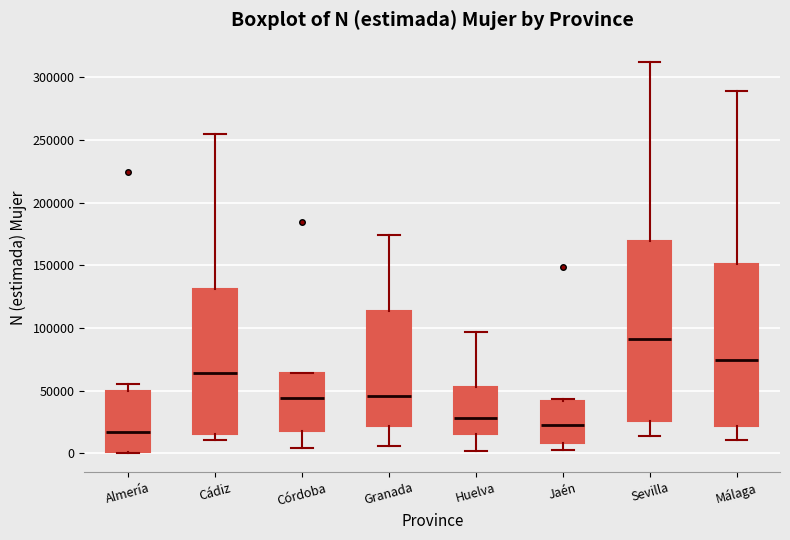

Comparing the boxes themselves (not the whiskers), which one is the tallest?

Sevilla